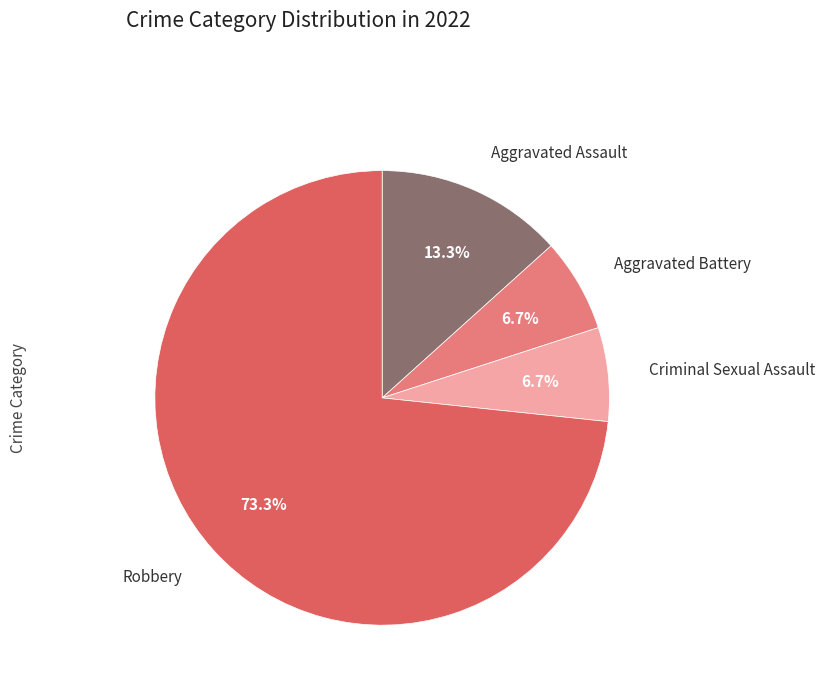

Count the number of slices in the pie.

4